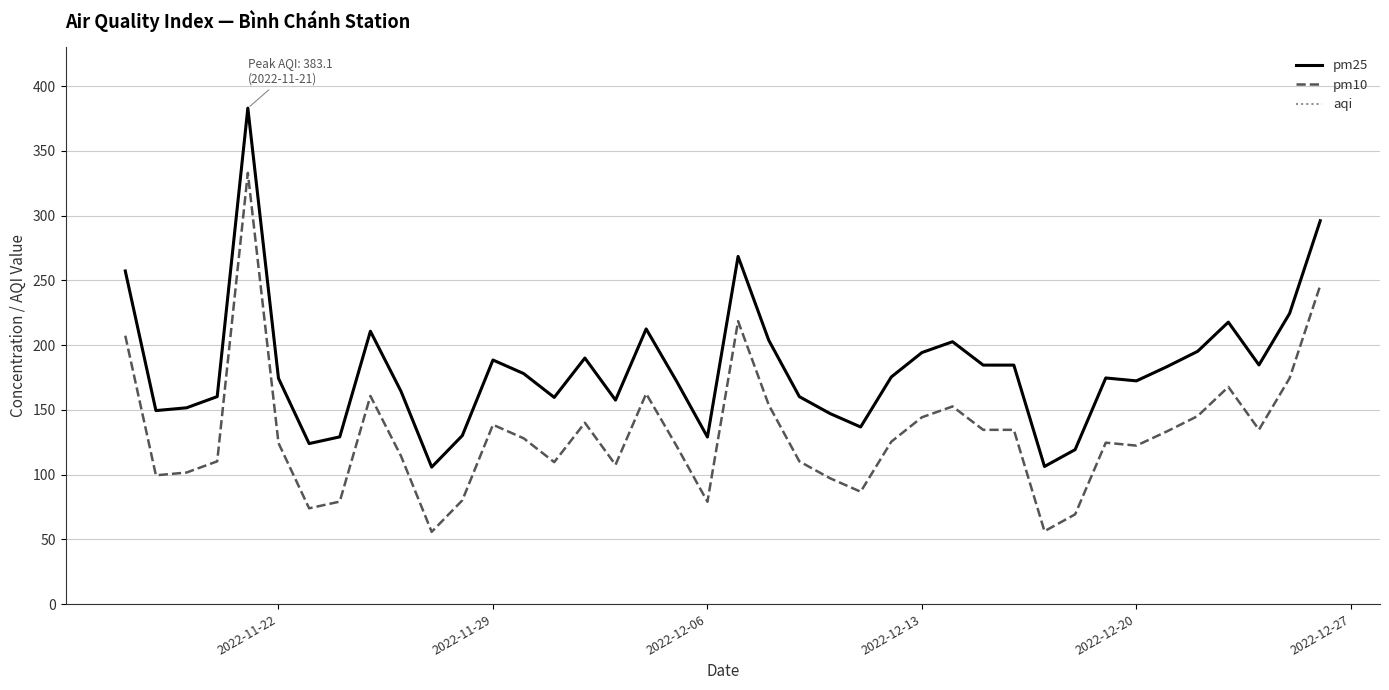

What is the minimum value shown in the chart?

55.8